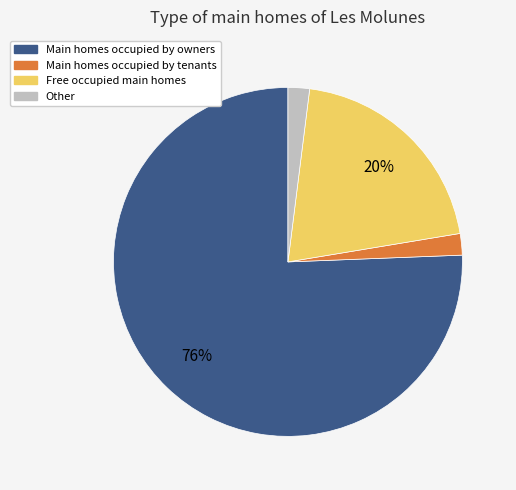

To the nearest percent, what is the difference between the largest and smallest slice percentages?

74%